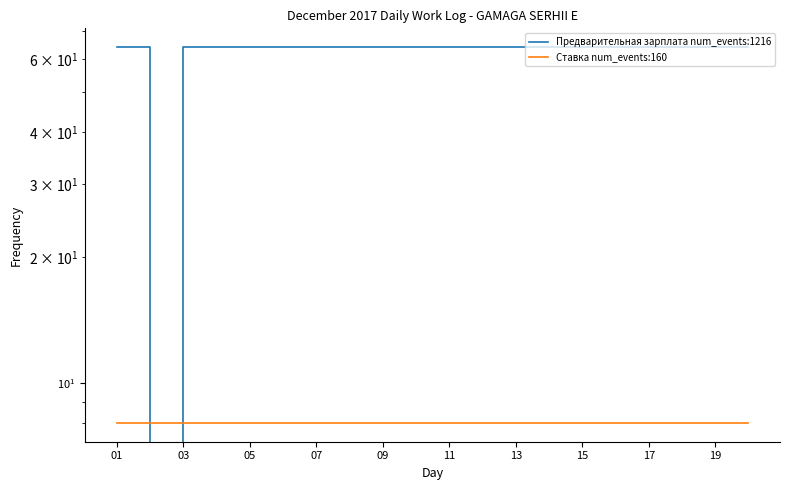

At which category does the chart reach its minimum across all series?

03